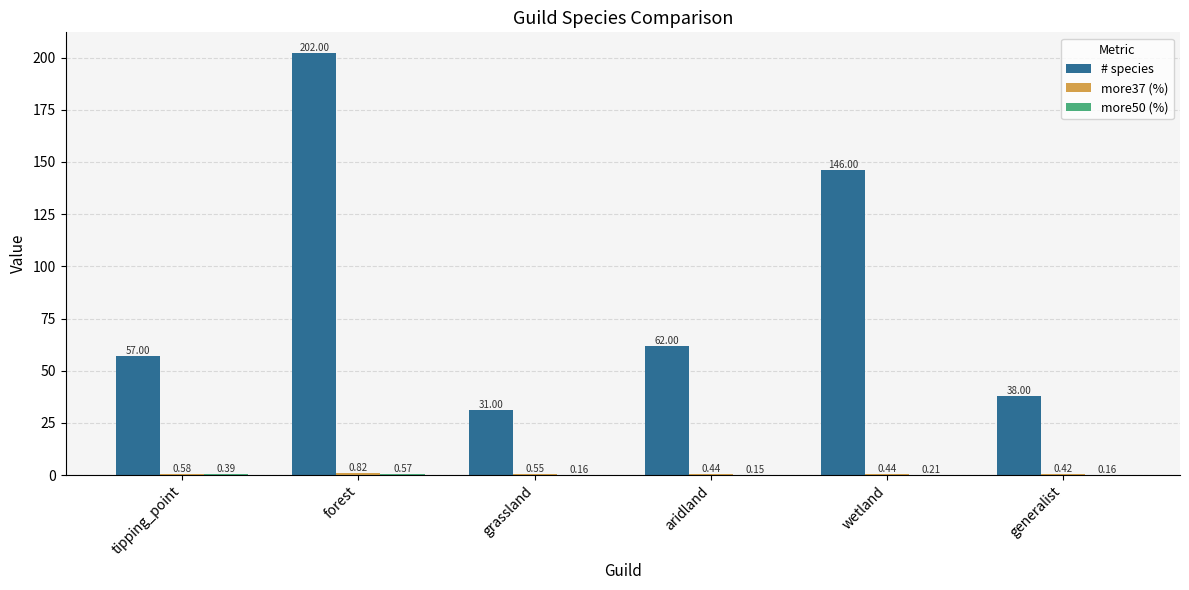

Where is # species nearest to the value 116?

wetland